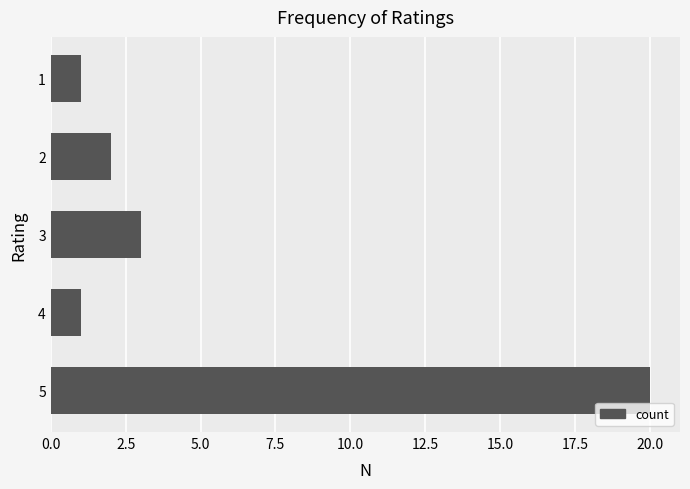

Is it true that the value at 4 is 1?

True